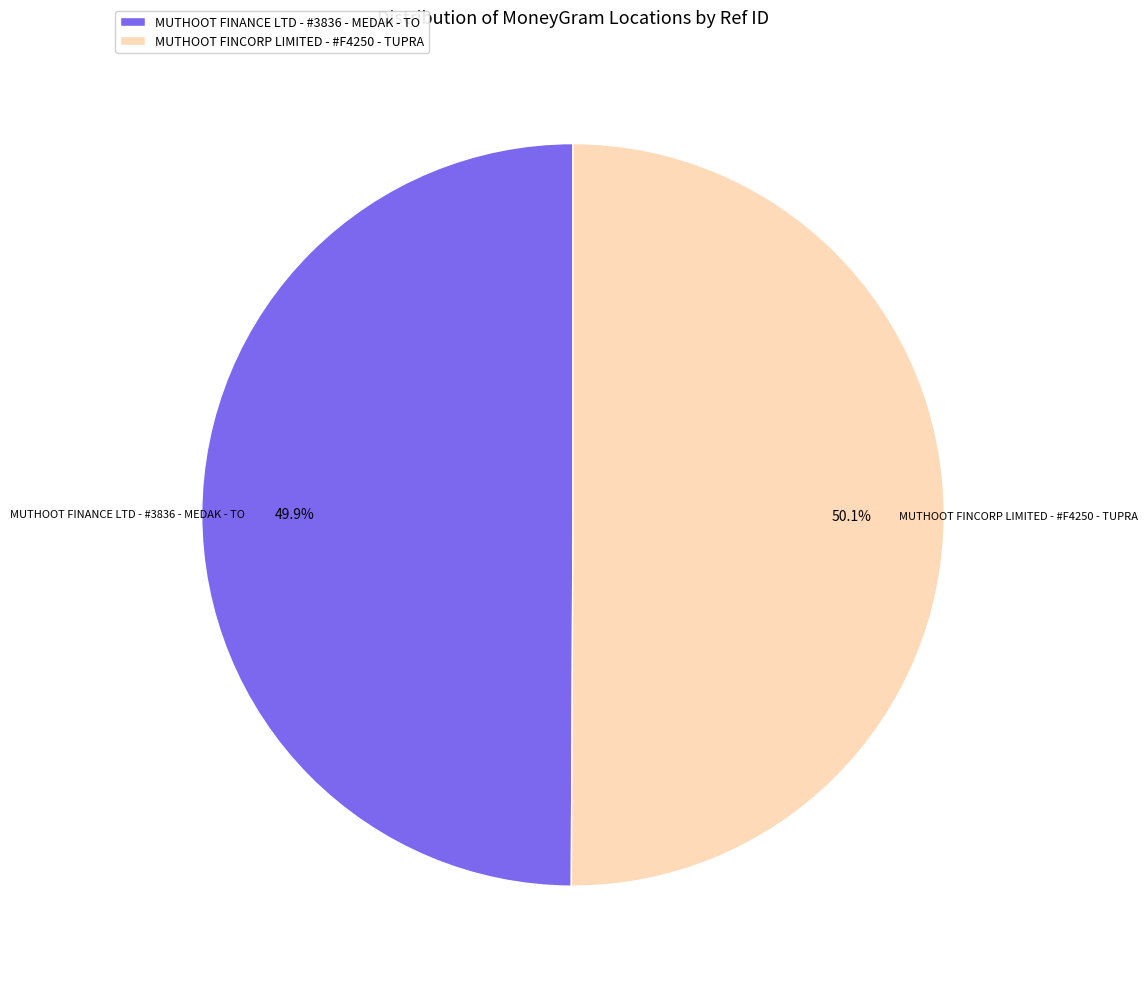

To the nearest percent, what is the average slice percentage?

50%